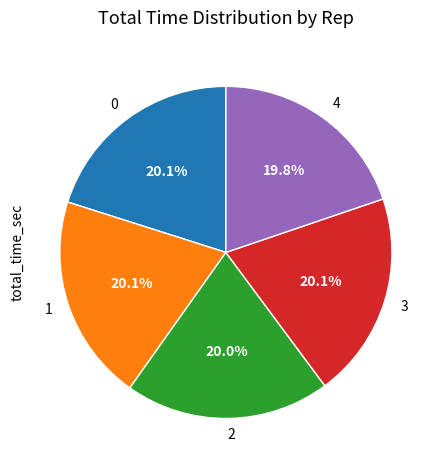

To the nearest percent, what portion does 1 represent?

20%